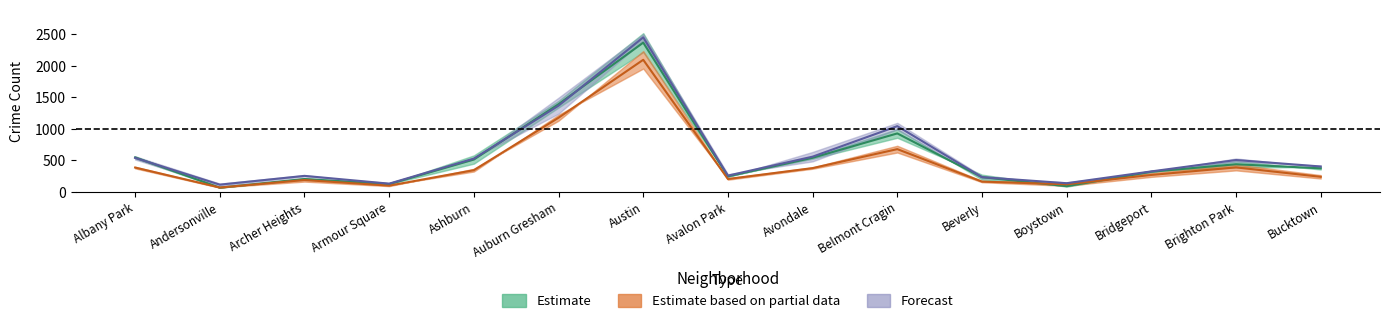

Reading left to right, list all the values displayed in this chart.

2020: 384.0	67.0	186.0	97.0	342.5	1175.0	2095.0	202.0	375.5	676.5	161.0	118.0	266.5	386.5	237.0
2022: 545.0	65.0	202.0	121.0	511.5	1390.0	2367.5	244.0	539.0	926.0	231.5	88.0	318.0	436.5	372.0
2024: 537.0	112.5	252.0	128.5	526.5	1366.5	2451.0	256.0	557.0	1041.5	231.5	135.5	323.0	503.5	401.0